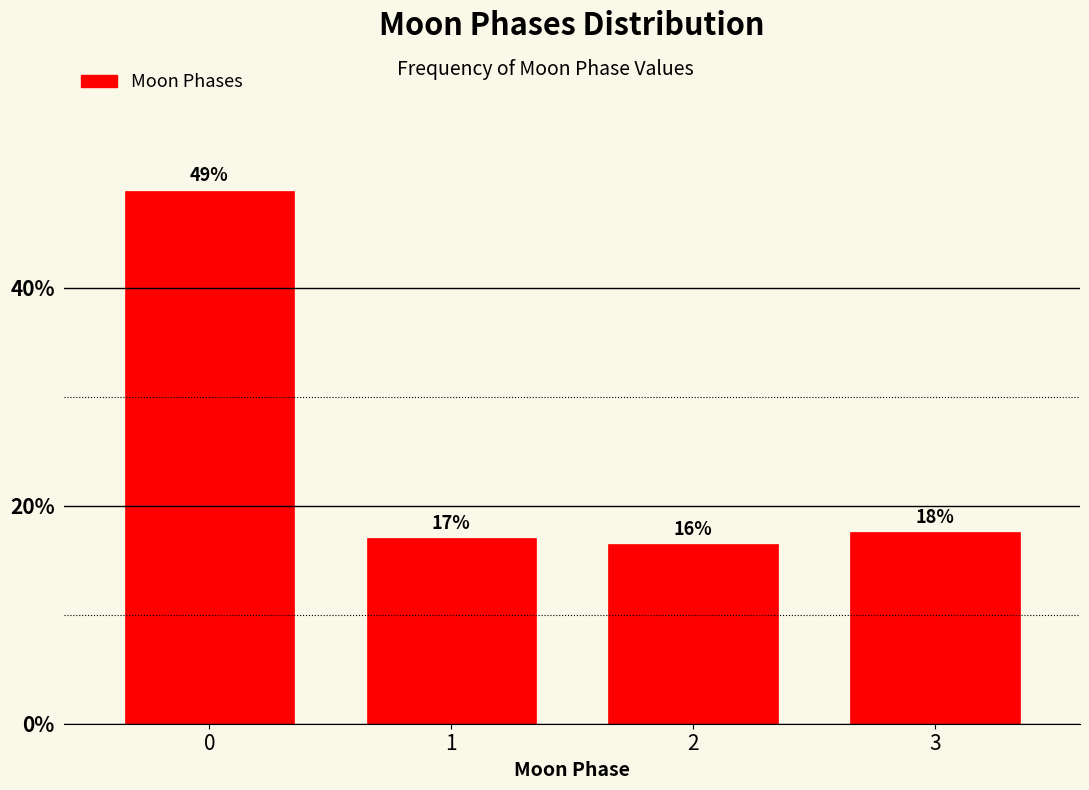

List the labels in order of value, largest first.

0, 3, 1, 2